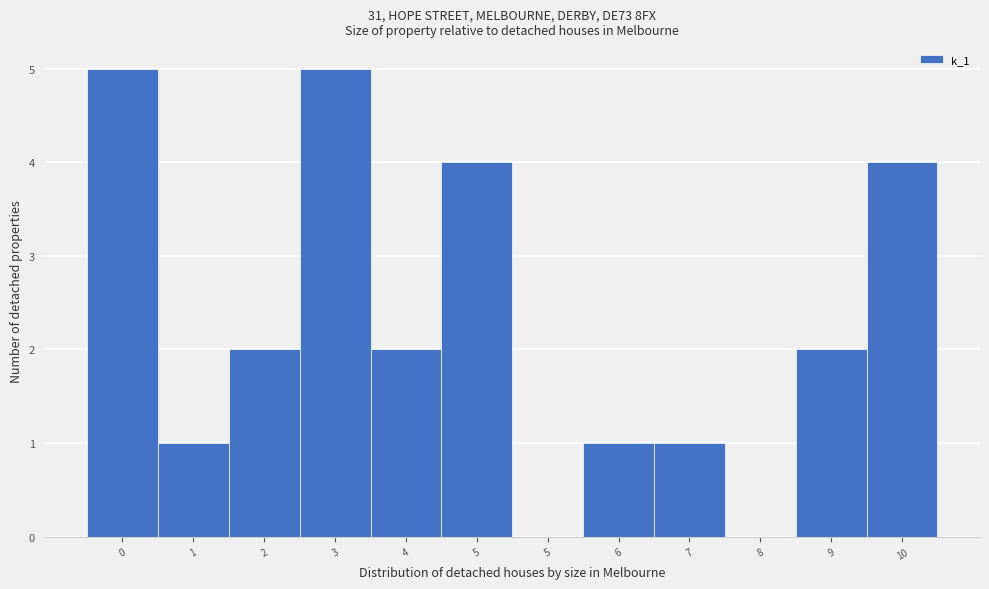

Count the number of data series in this chart.

1